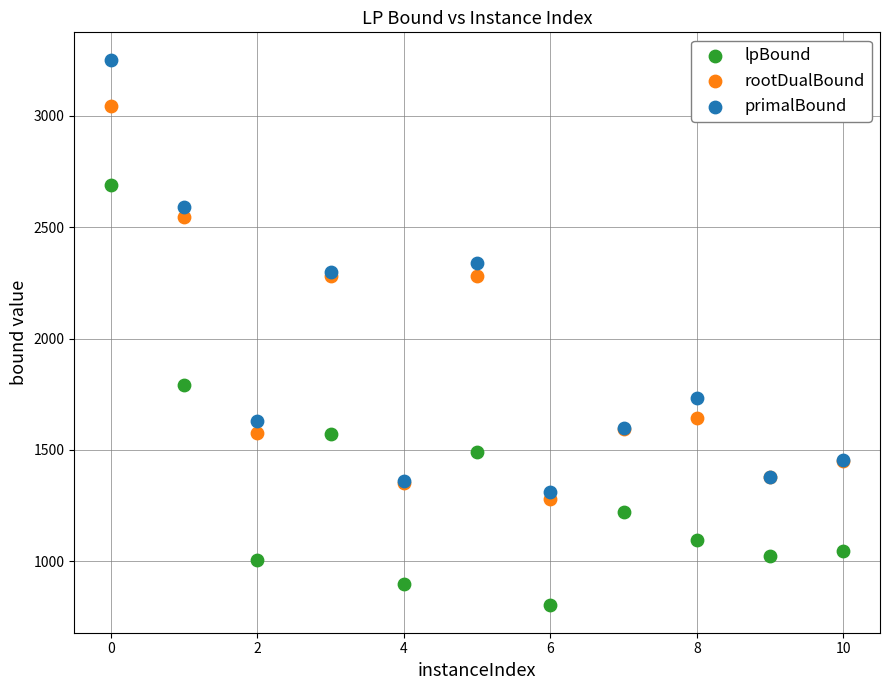

What are all the series names shown in the legend?

lpBound, rootDualBound, primalBound